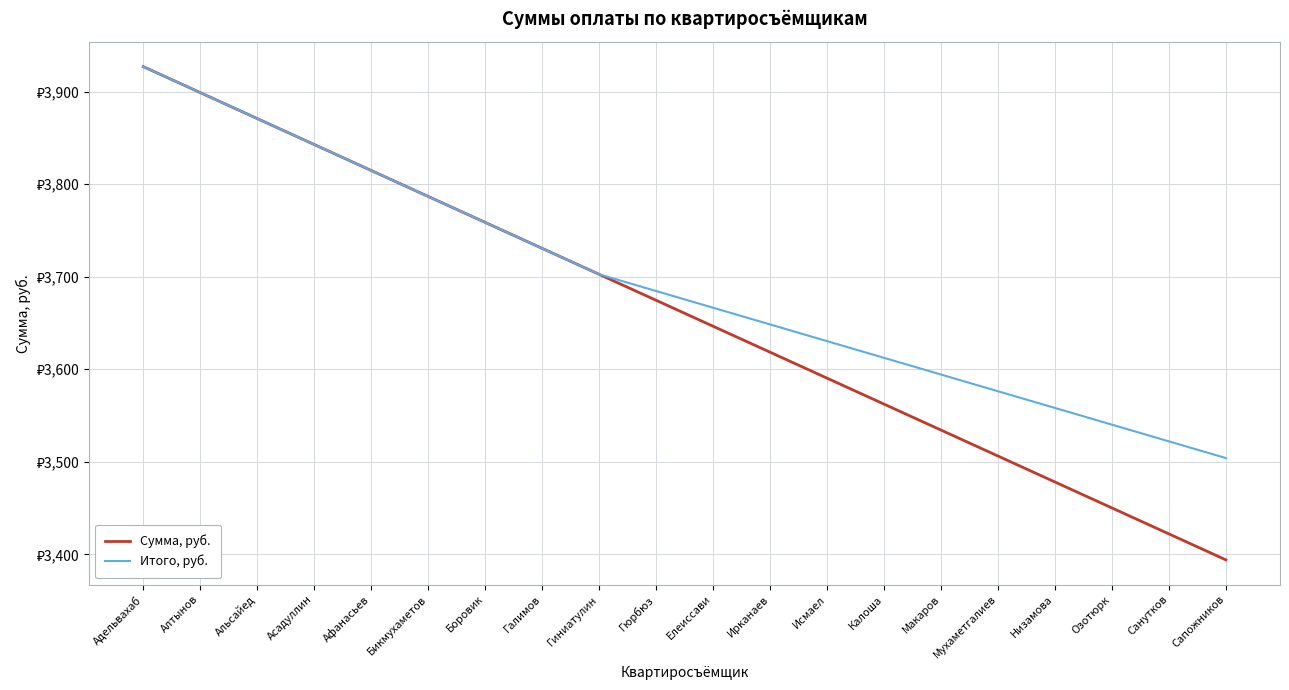

Which category has the lowest value in the Итого, руб. series?

Сапожников